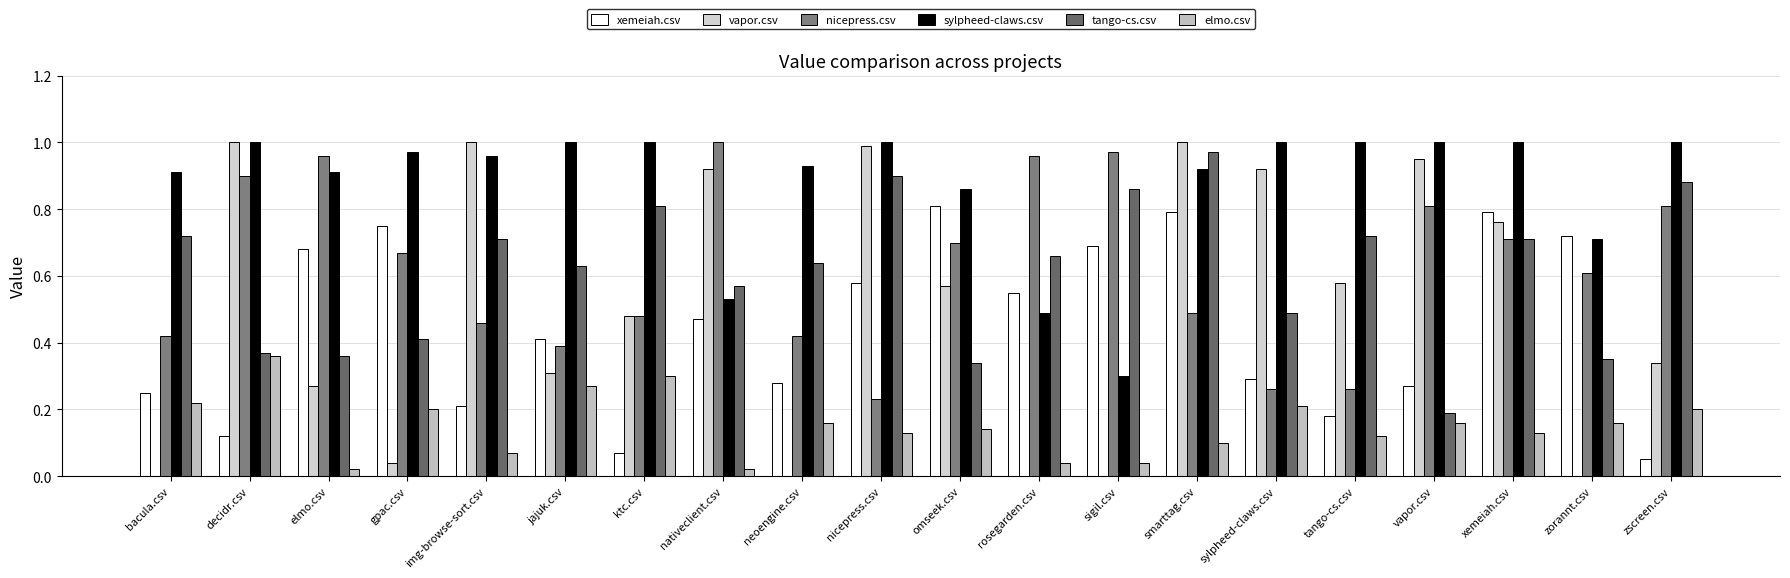

How many data points does each series have?

20